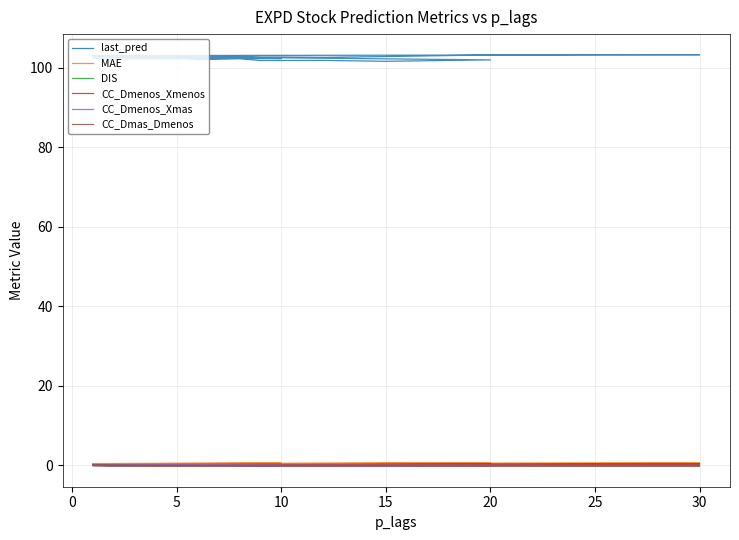

Is it true that DIS equals 0.4 at 5?

False